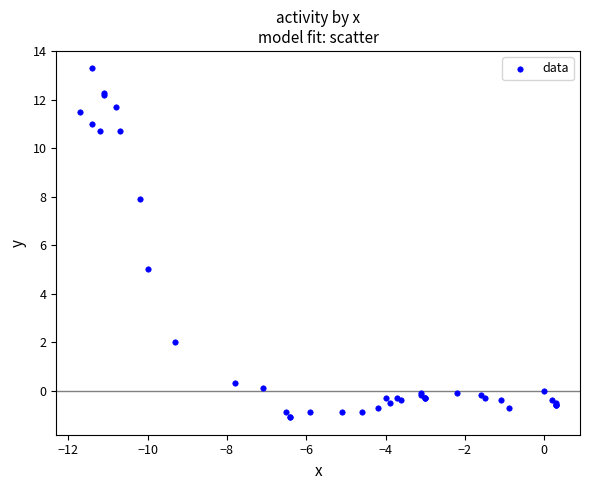

What Y value in the scatter plot is closest to 6?

5.0